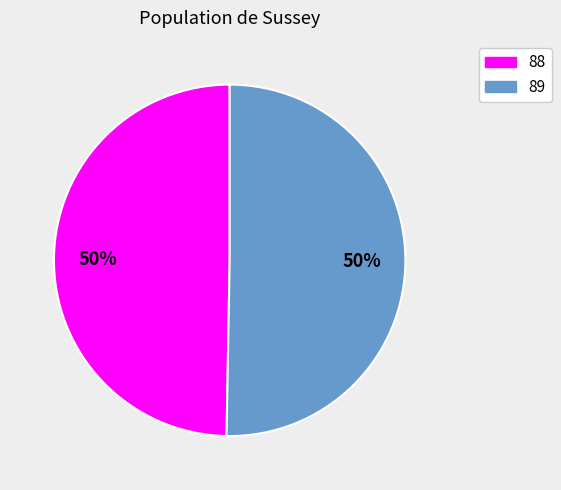

Which slice represents more than half of the pie?

89